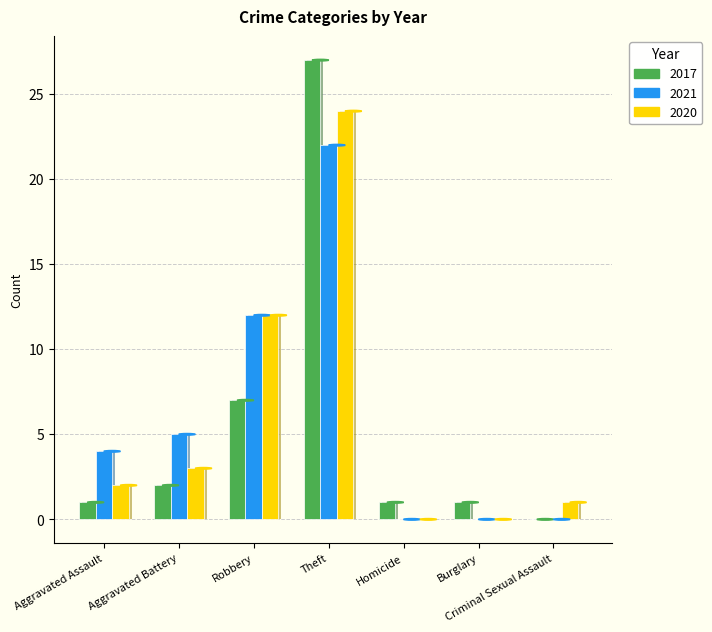

How many values in the 2021 series exceed 4?

3